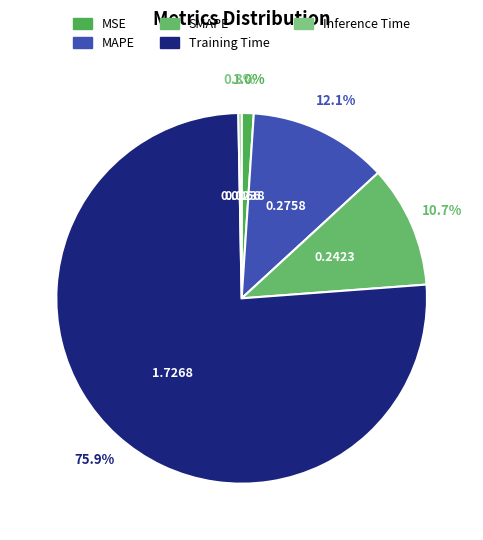

What is the change in value from SMAPE to Inference Time?

-0.2